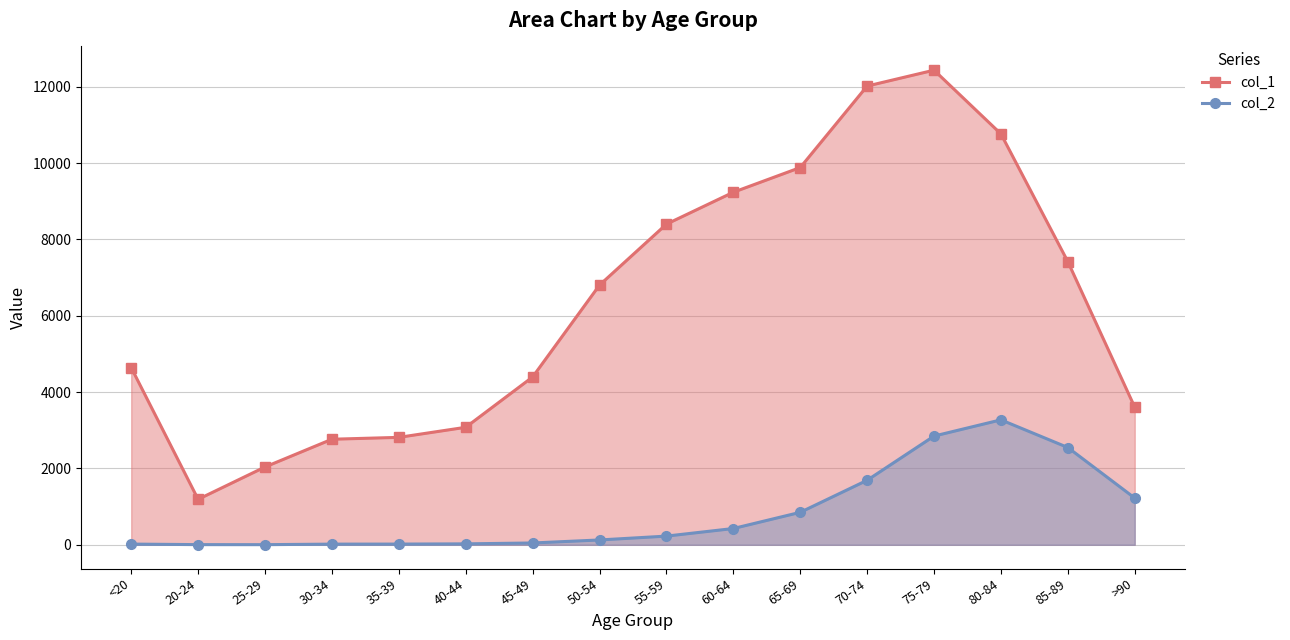

The value of col_1_line at 45-49 is 4396. True or false?

True